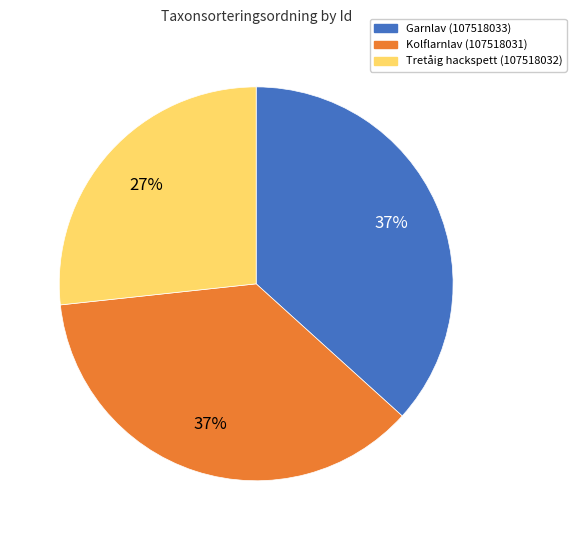

To the nearest percent, what is the combined percentage of Tretåig hackspett (107518032) and Garnlav (107518033)?

63%